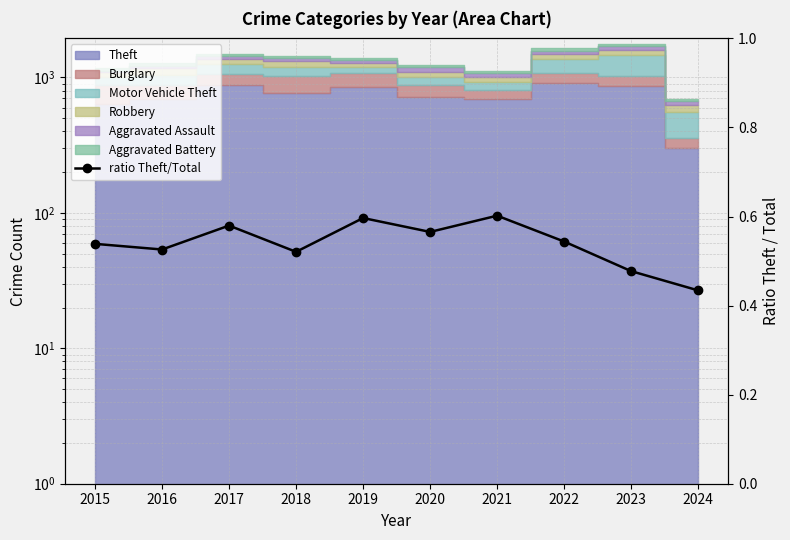

How many categories are shown in the chart?

10